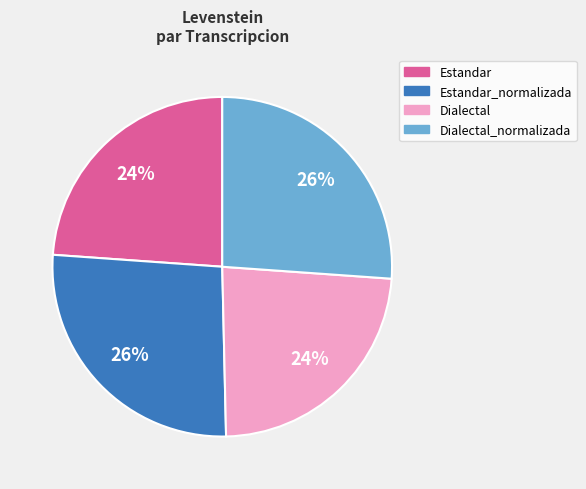

Is it true that Estandar_normalizada is 18% of the pie?

False